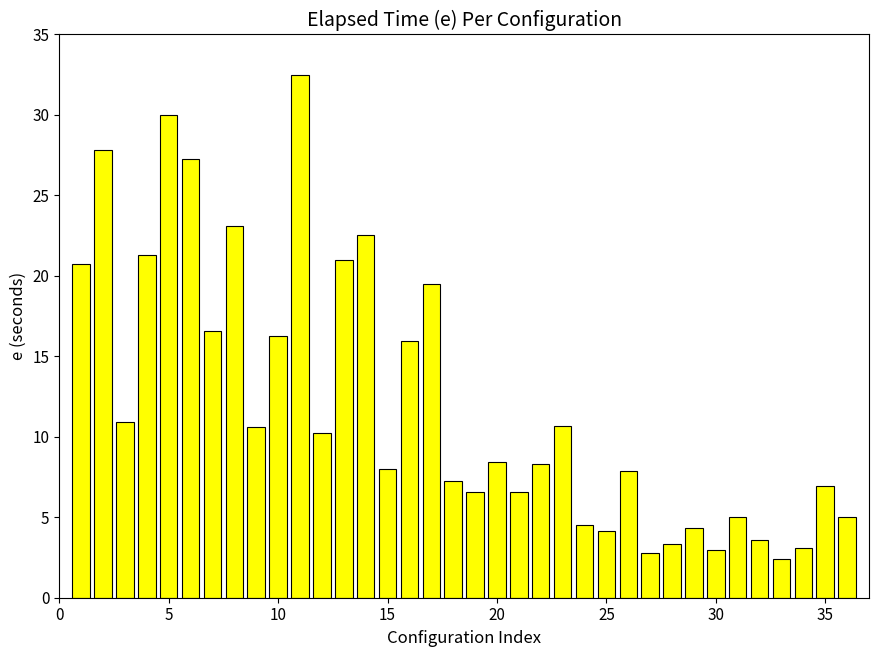

Does the chart contain stacked bars?

No